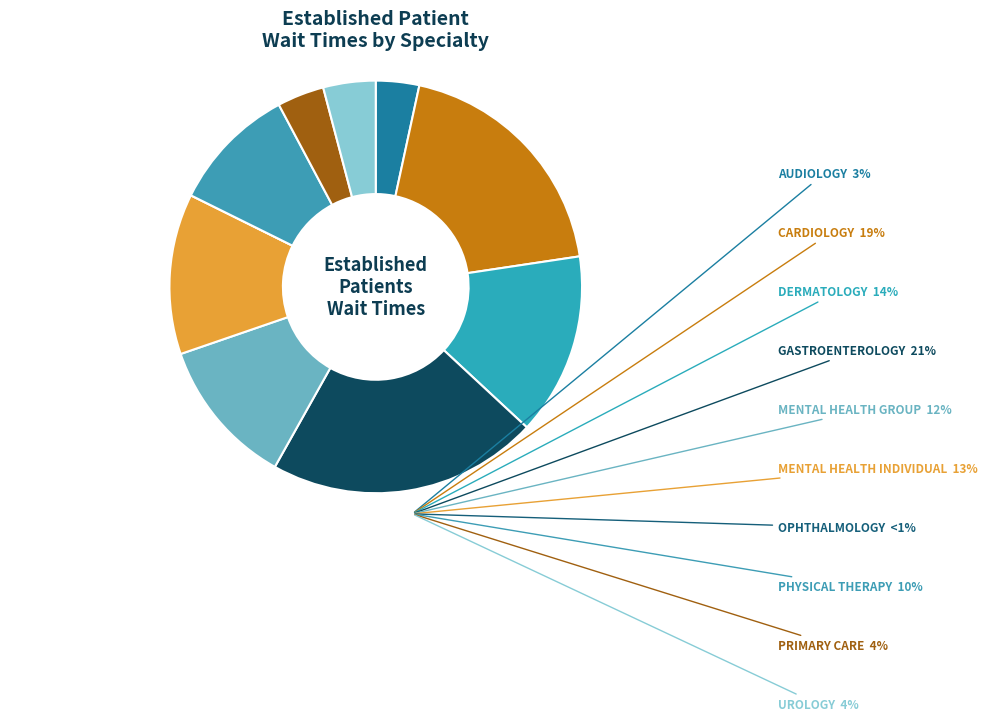

Rank the categories by value from lowest to highest.

OPHTHALMOLOGY, AUDIOLOGY, PRIMARY CARE, UROLOGY, PHYSICAL THERAPY, MENTAL HEALTH GROUP, MENTAL HEALTH INDIVIDUAL, DERMATOLOGY, CARDIOLOGY, GASTROENTEROLOGY